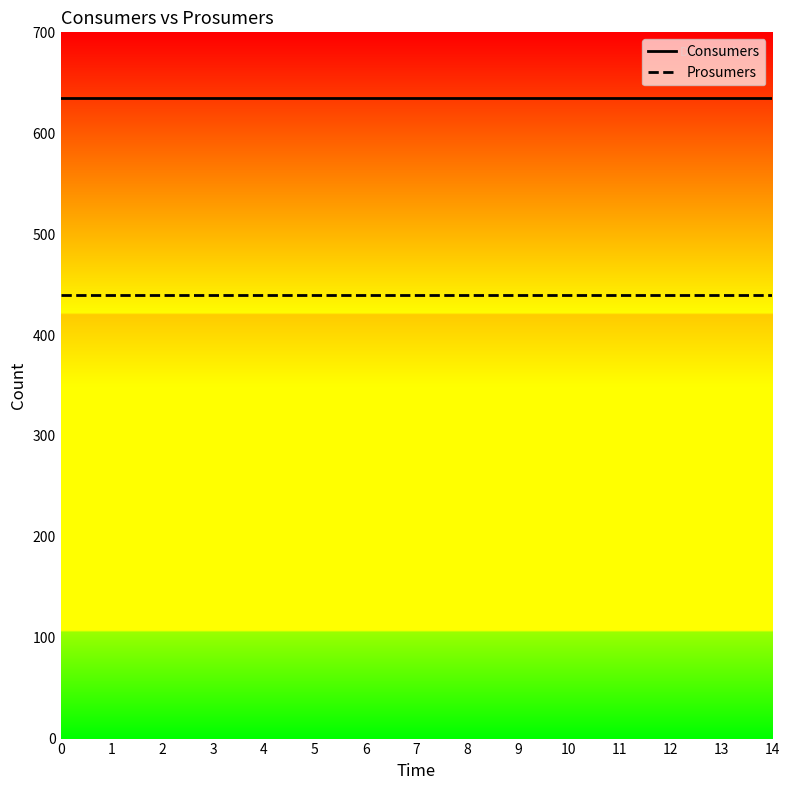

Is it true that Consumers equals 635 at 10?

True